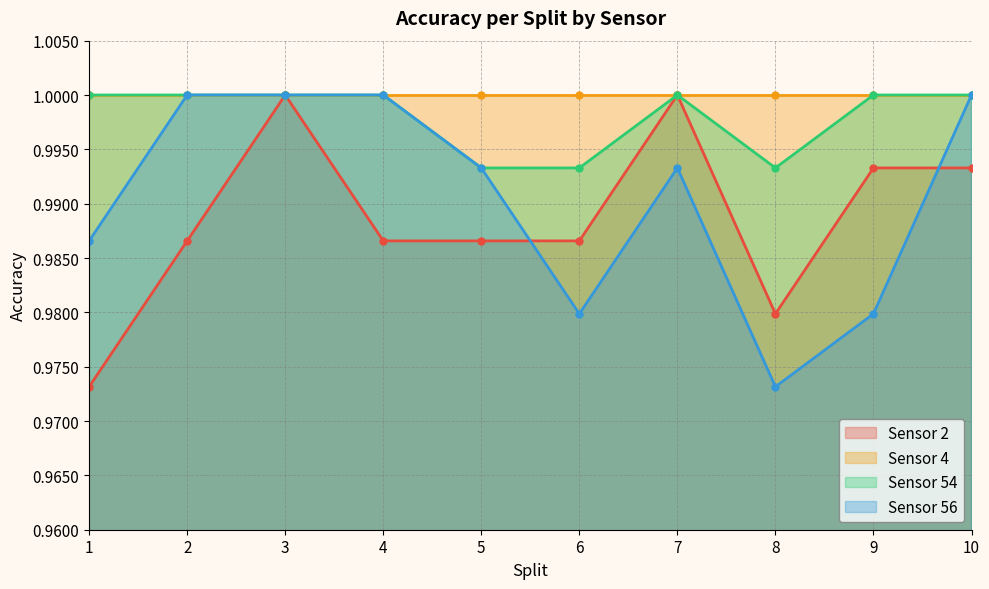

True or false: Sensor 56 has a value of 1.4 at 2.

False